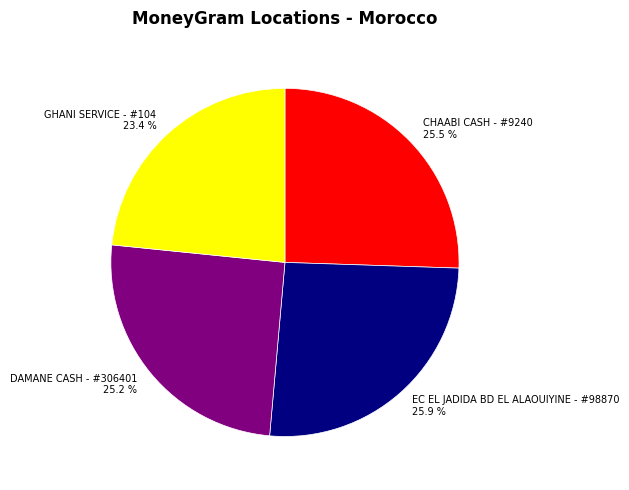

Is it true that EC EL JADIDA BD EL ALAOUIYINE - #98870 is 34% of the pie?

False